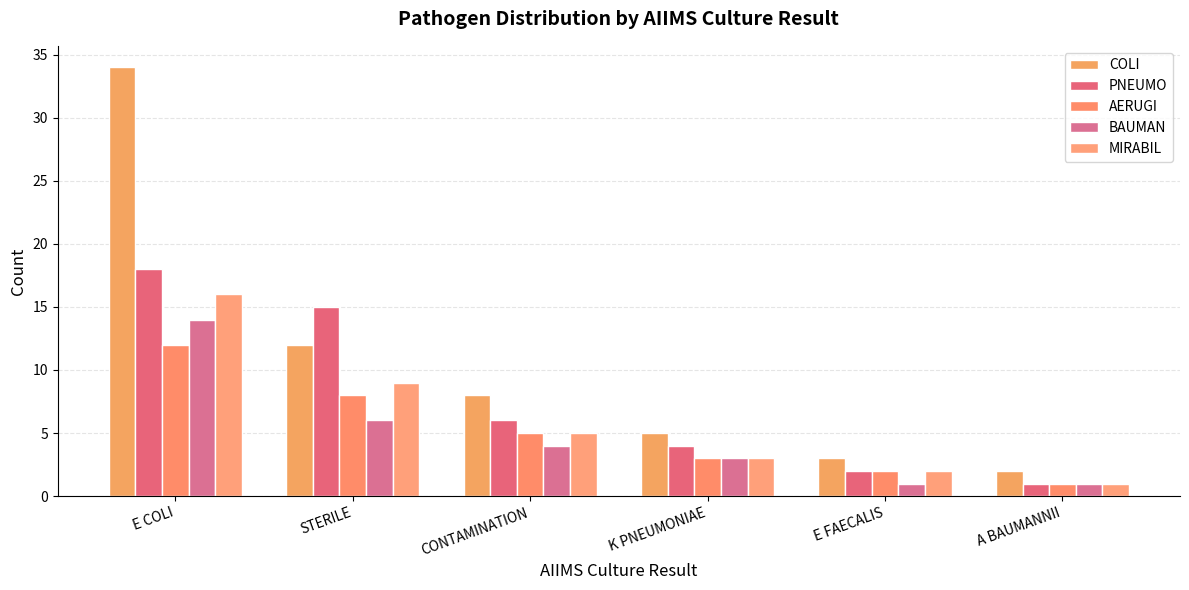

What is the label of the 1st bar from the right?

A BAUMANNII